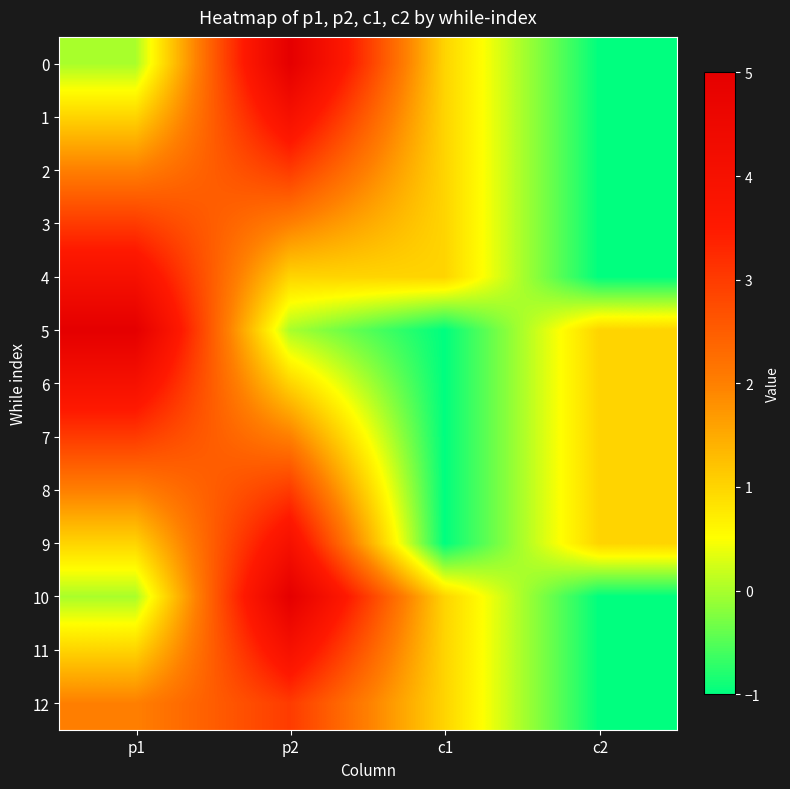

Reading right to left, what are all the values shown in this chart?

0: c2=-1	c1=1	p2=5	p1=0
1: c2=-1	c1=1	p2=4	p1=1
2: c2=-1	c1=1	p2=3	p1=2
3: c2=-1	c1=1	p2=2	p1=3
4: c2=-1	c1=1	p2=1	p1=4
5: c2=1	c1=-1	p2=0	p1=5
6: c2=1	c1=-1	p2=1	p1=4
7: c2=1	c1=-1	p2=2	p1=3
8: c2=1	c1=-1	p2=3	p1=2
9: c2=1	c1=-1	p2=4	p1=1
10: c2=-1	c1=1	p2=5	p1=0
11: c2=-1	c1=1	p2=4	p1=1
12: c2=-1	c1=1	p2=3	p1=2